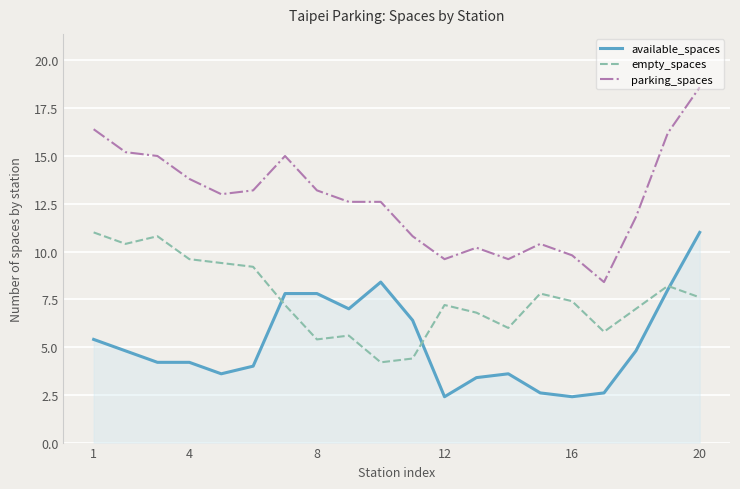

Which series has the largest range (max minus min)?

parking_spaces